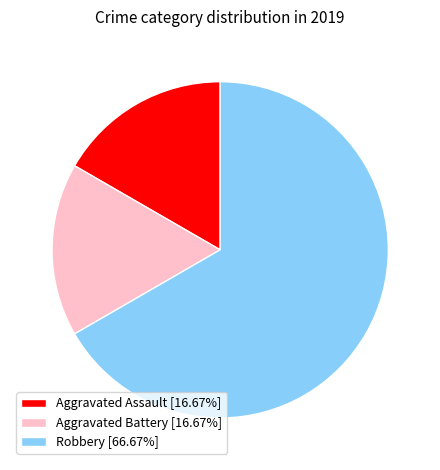

Does Aggravated Battery [16.67%] represent more than half of the total?

No